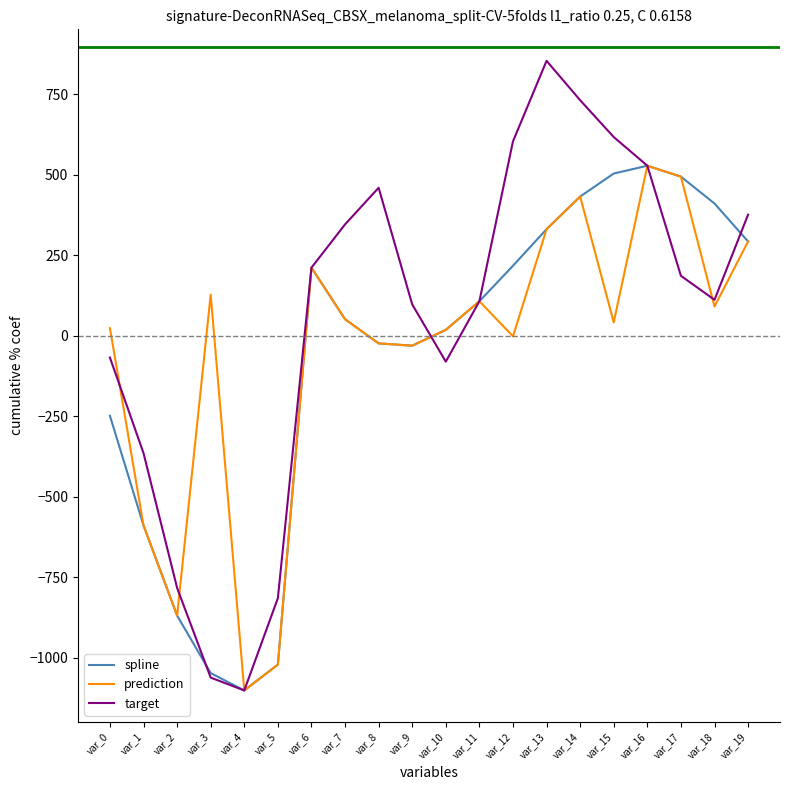

What is the minimum value shown in the chart?

-1101.0